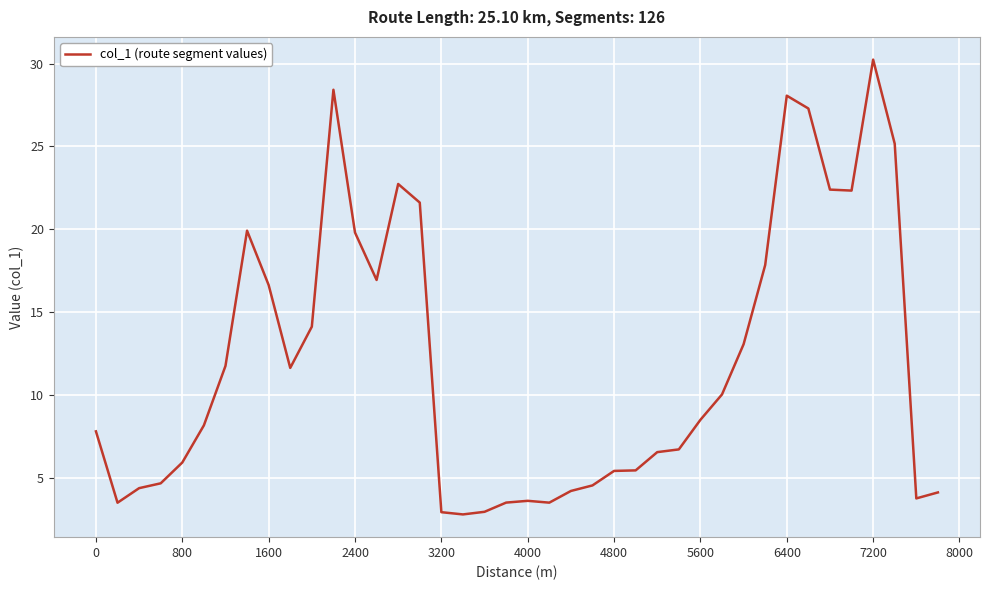

What is the greatest value displayed?

30.2